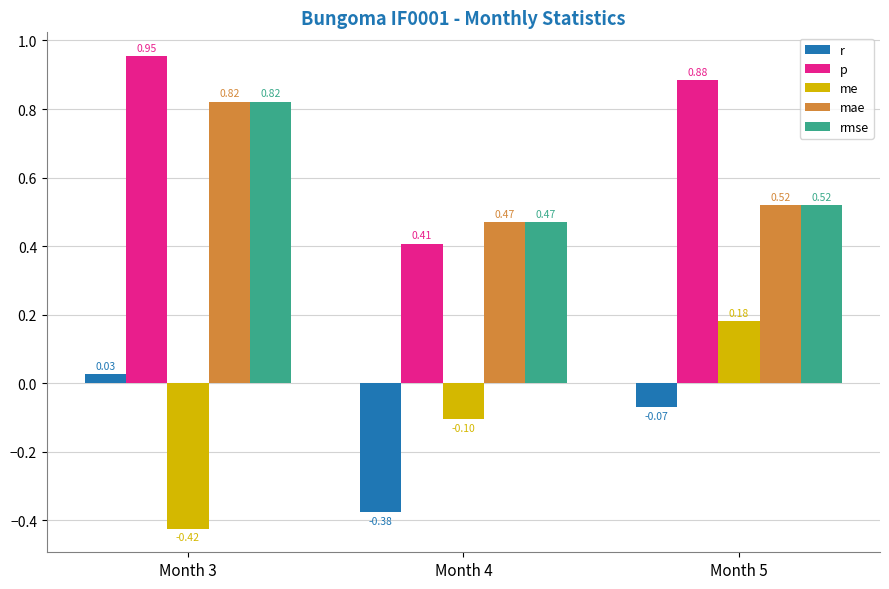

At which label is r closest to 0?

Month 3